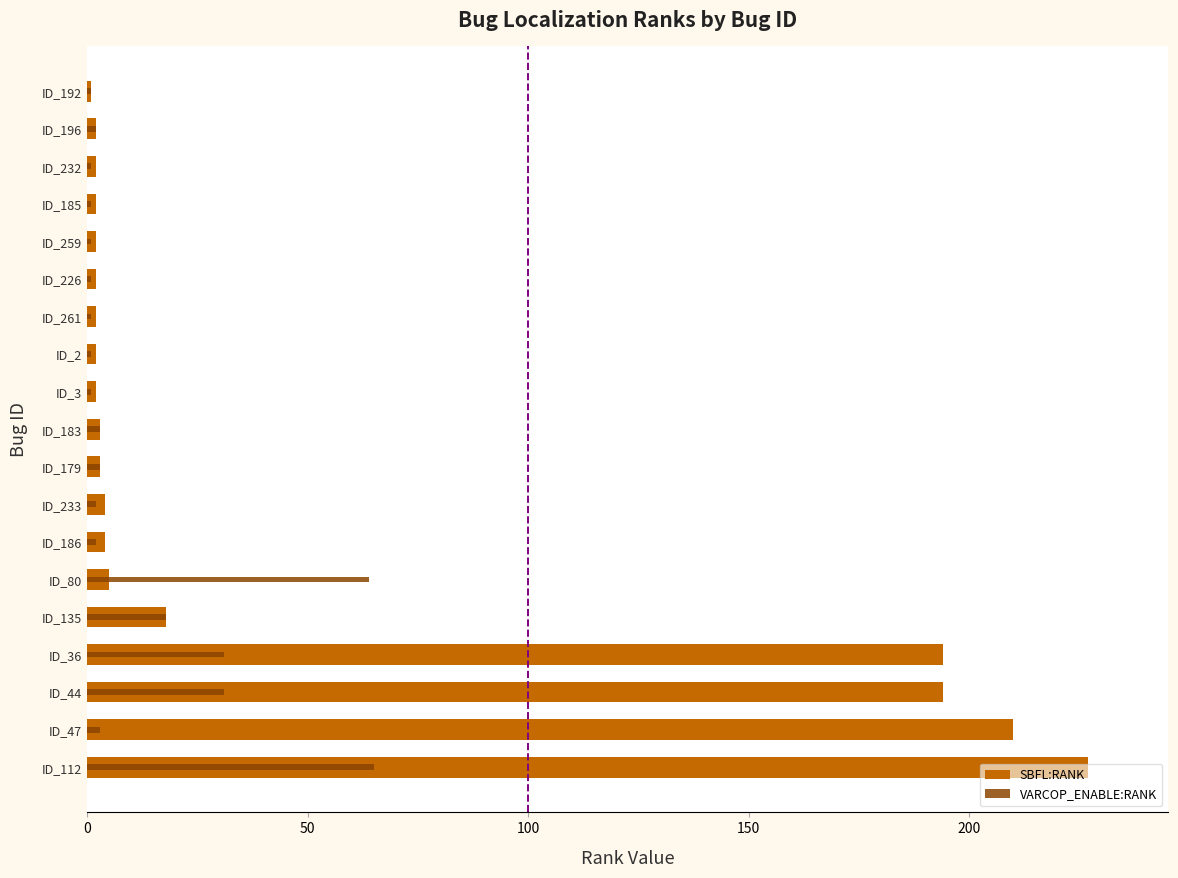

At how many categories does at least one series exceed 221?

1